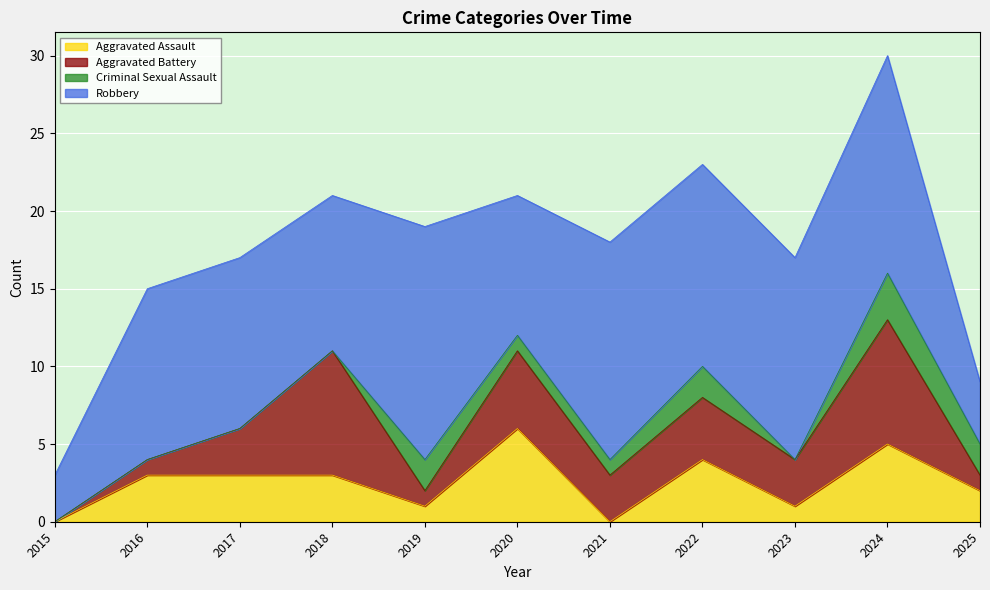

What is the approximate value of Criminal Sexual Assault at 2021?

1